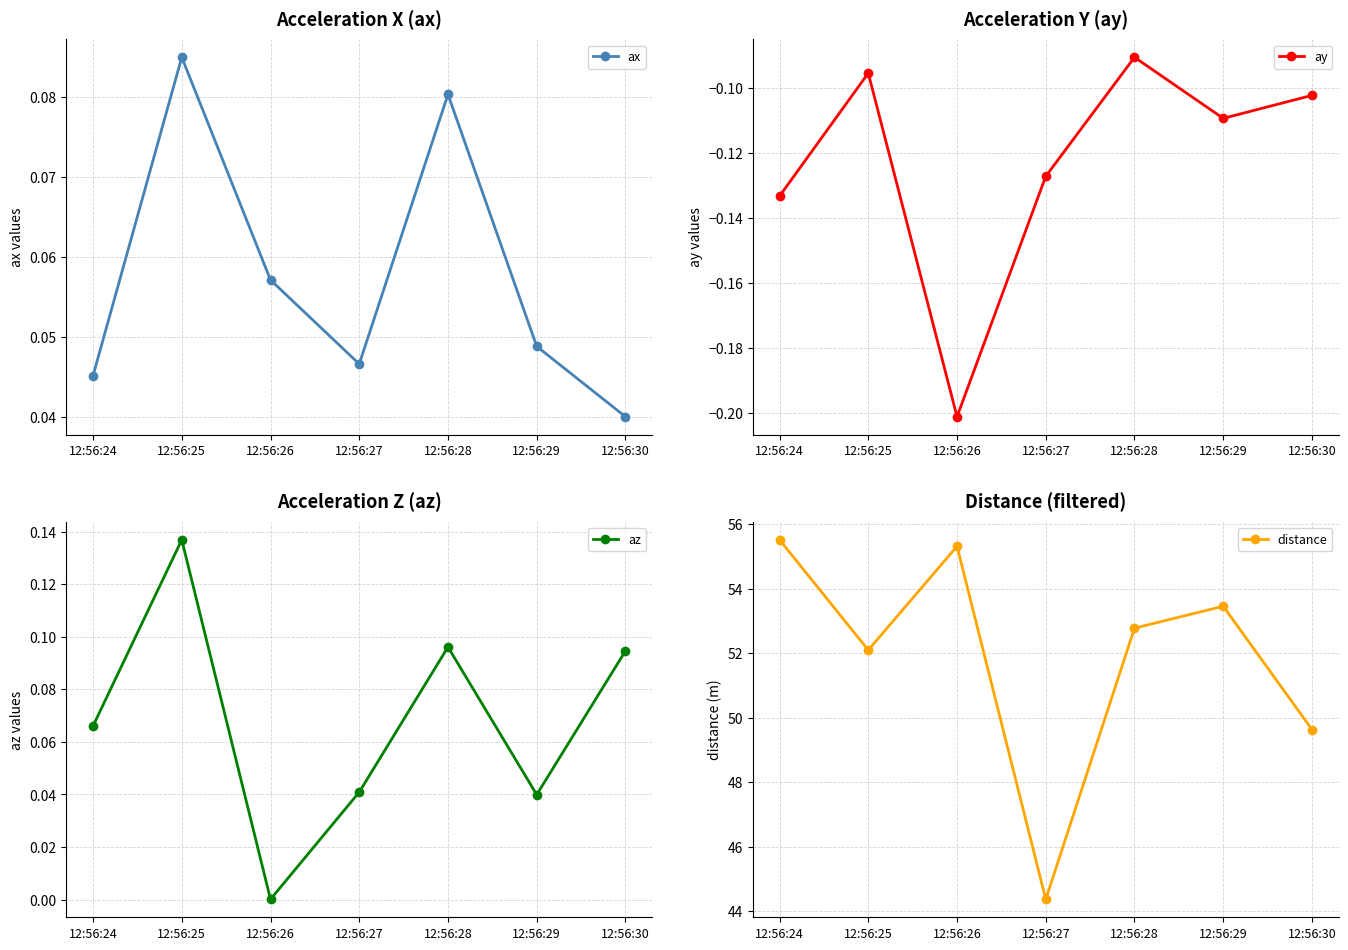

List the labels in order of distance value, smallest first.

12:56:27, 12:56:30, 12:56:25, 12:56:28, 12:56:29, 12:56:26, 12:56:24